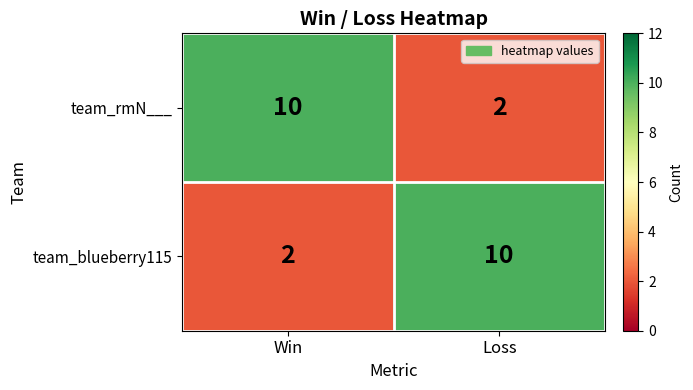

At which label does team_blueberry115 reach its peak?

Loss